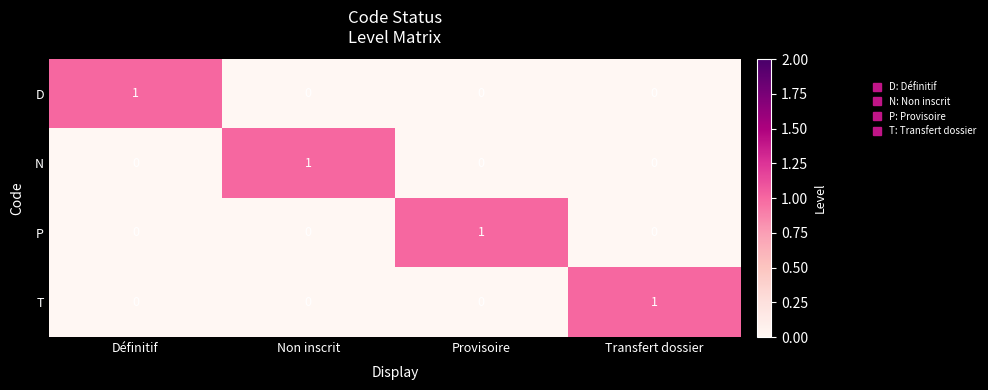

Reading left to right, what are all the values shown in this chart?

D: 1	0	0	0
N: 0	1	0	0
P: 0	0	1	0
T: 0	0	0	1